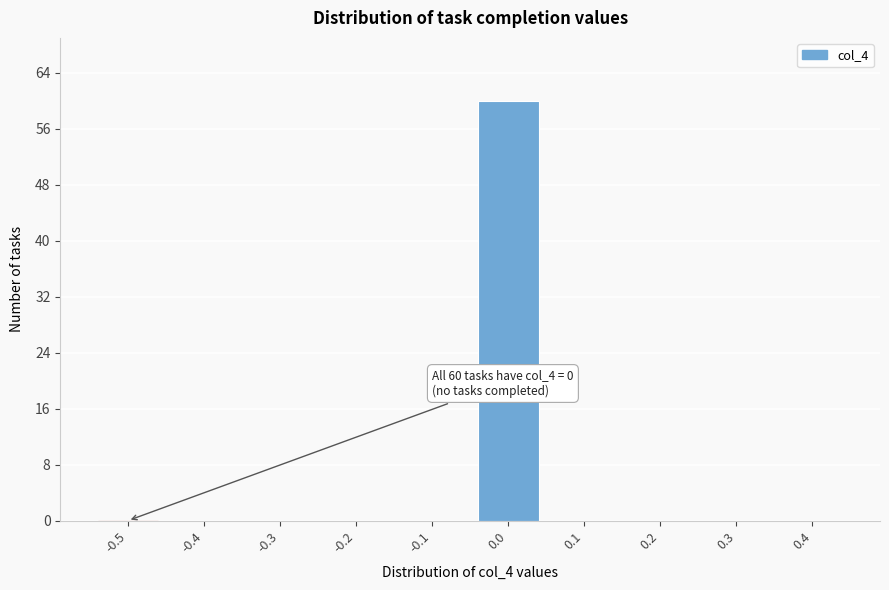

Reading left to right, transcribe all the data shown in this chart.

-0.5=0	-0.4=0	-0.3=0	-0.2=0	-0.1=0	0.0=60	0.1=0	0.2=0	0.3=0	0.4=0